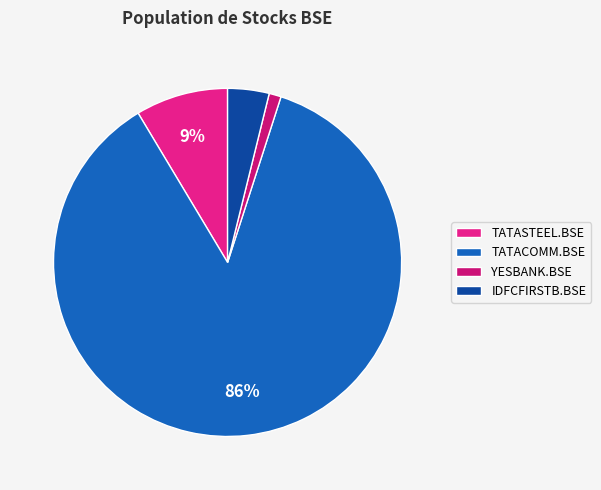

Is there a majority slice in this chart?

Yes